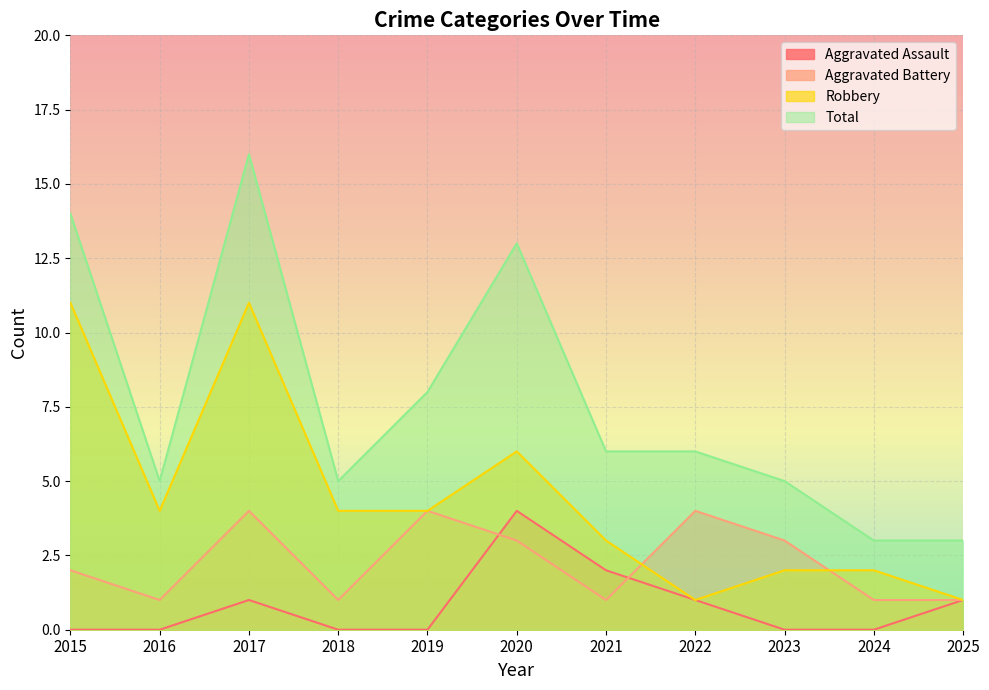

How many interior local peaks does the Aggravated Assault series have?

2